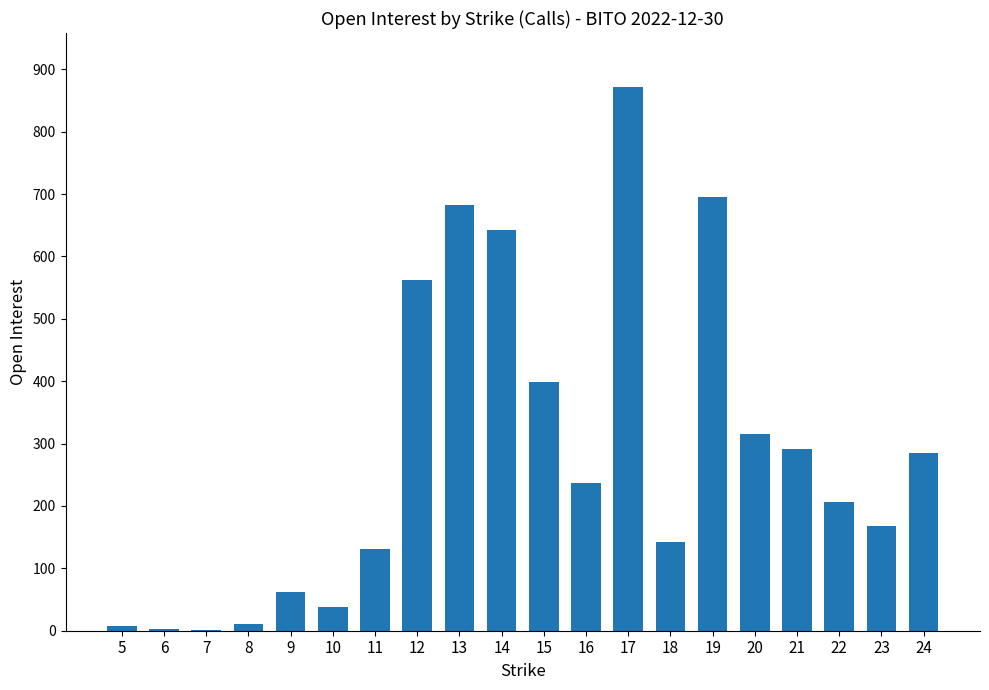

What is the average value?

287